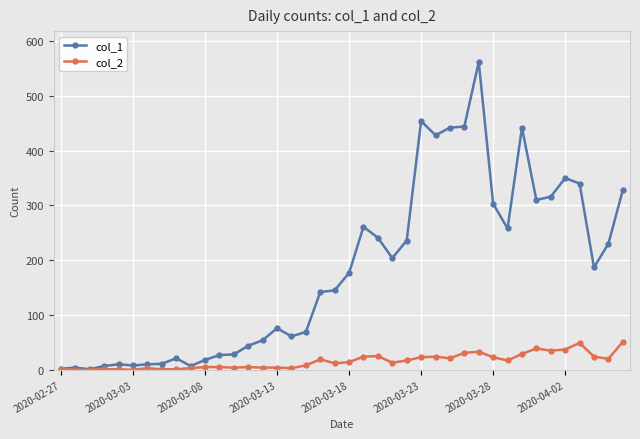

Rank the series by their maximum value, from highest to lowest.

col_1, col_2